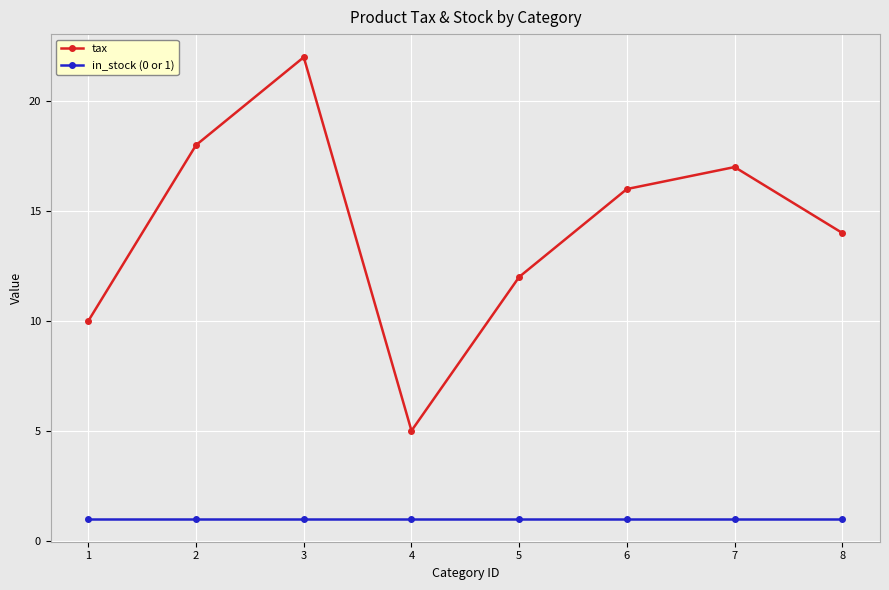

What is the difference between the highest and lowest values at 1?

9